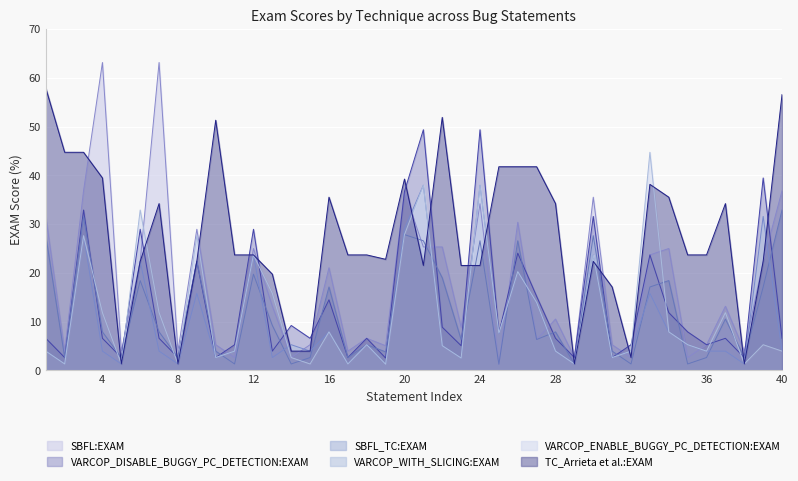

What is the minimum value shown in the chart?

1.3